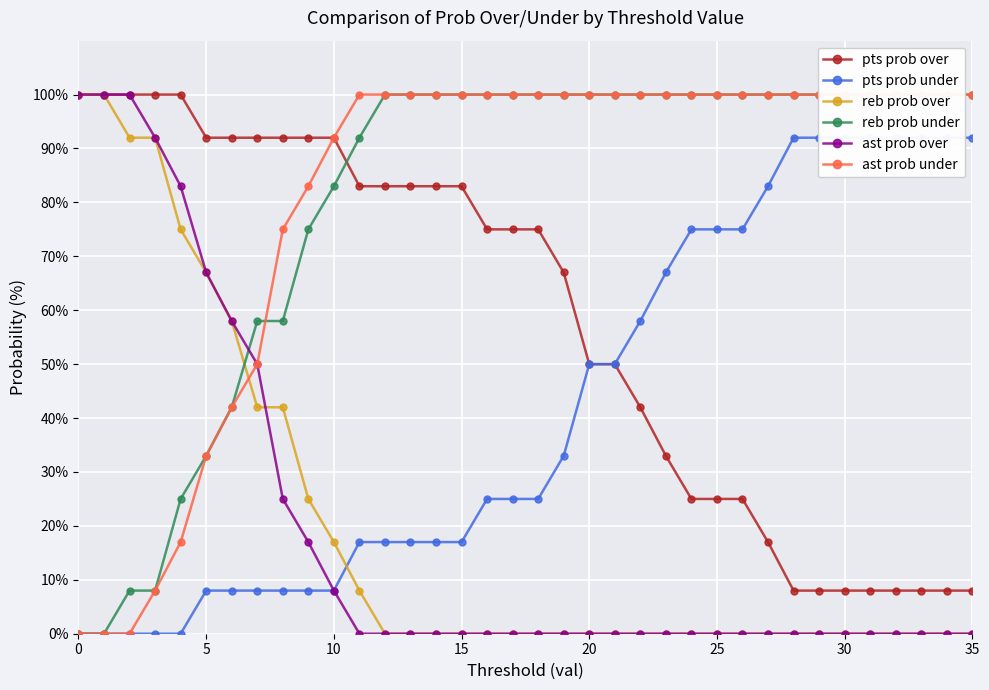

How many values in reb prob under are above zero?

34